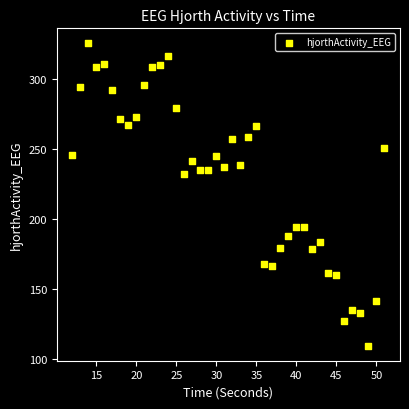

What Y value in the scatter plot is closest to 217?

232.1